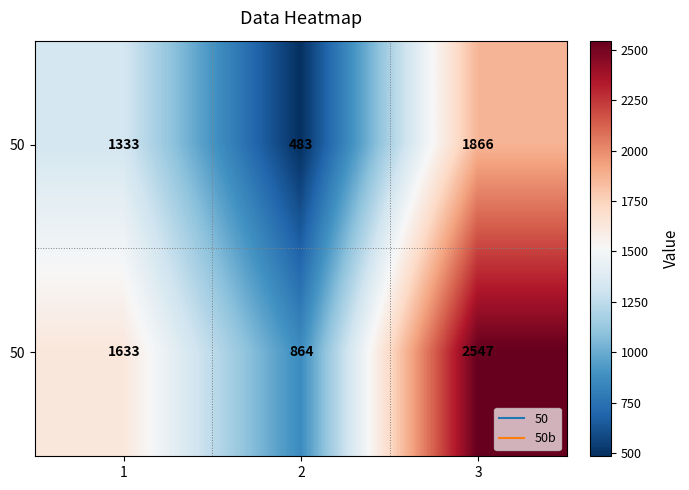

What is the difference between the highest and lowest values at 2?

381